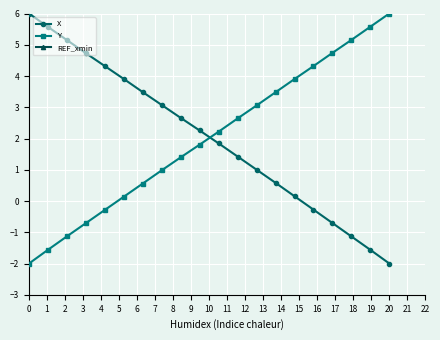

Which category has the highest value in the Y series?

20